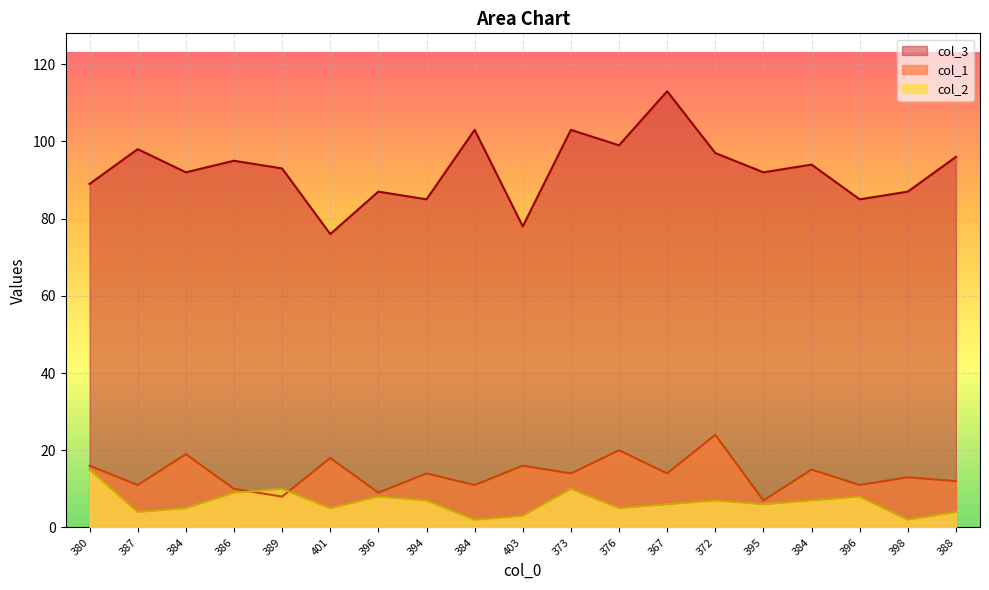

What is the greatest value displayed?

113